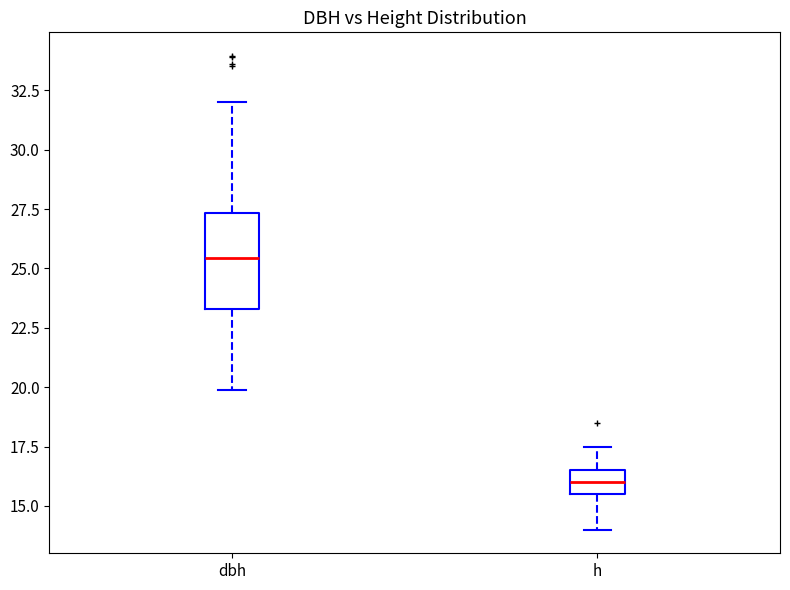

Reading left to right, read every box against the y-axis: the position of its median line, the range the box covers, and the ends of its whiskers. The values are not printed on the chart, so give them approximately, as read against the axis.

dbh: median 25.5, box 23.5 to 27.5, whiskers 20.0 to 32.0
h: median 16.0, box 15.5 to 16.5, whiskers 14.0 to 17.5